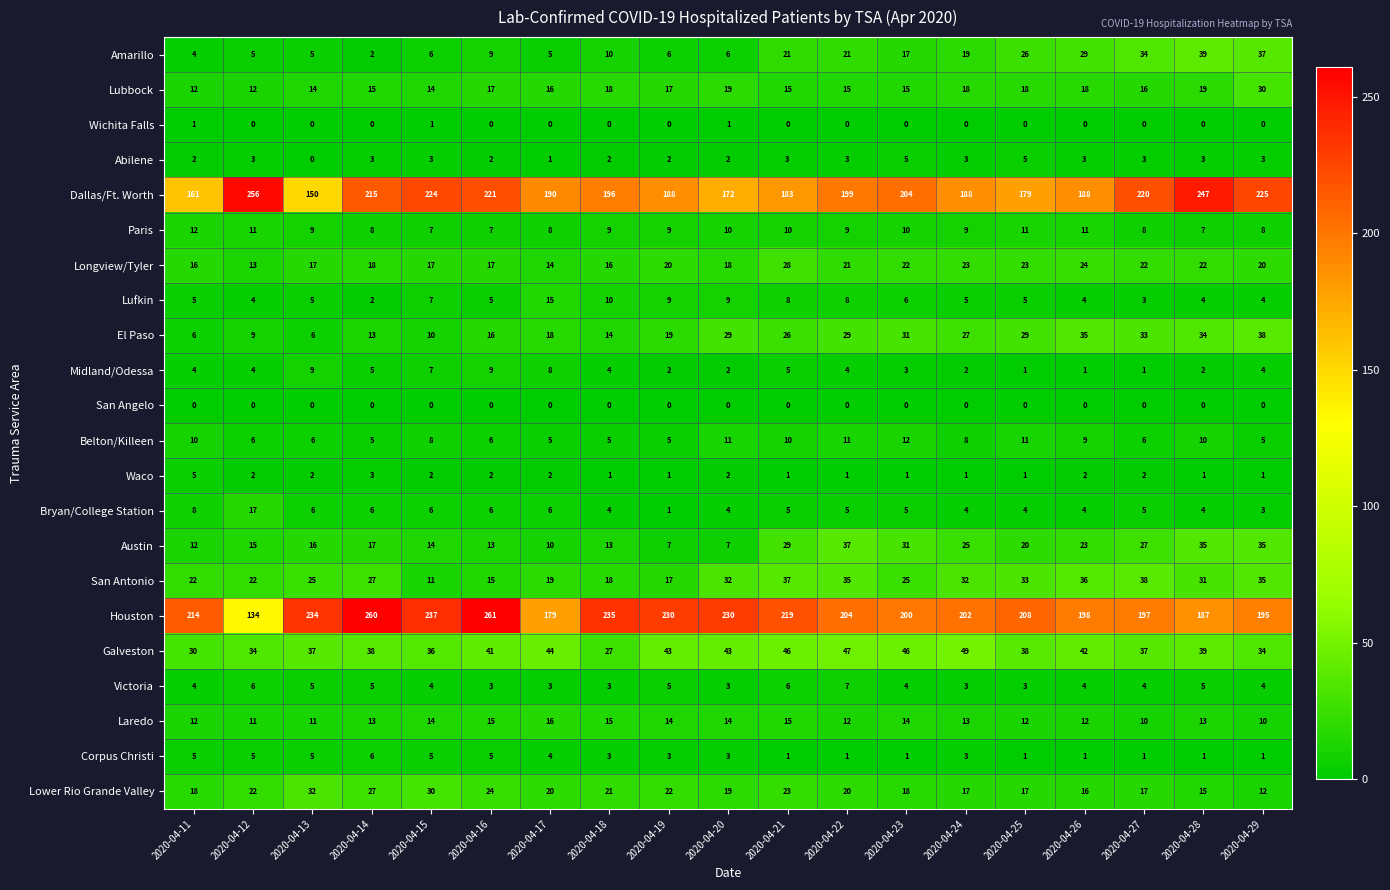

True or false: Dallas/Ft. Worth has a value of 225 at 2020-04-29.

True